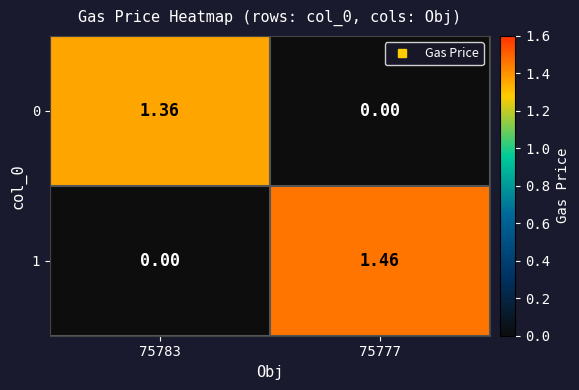

How many values in the 1 series exceed 1?

1